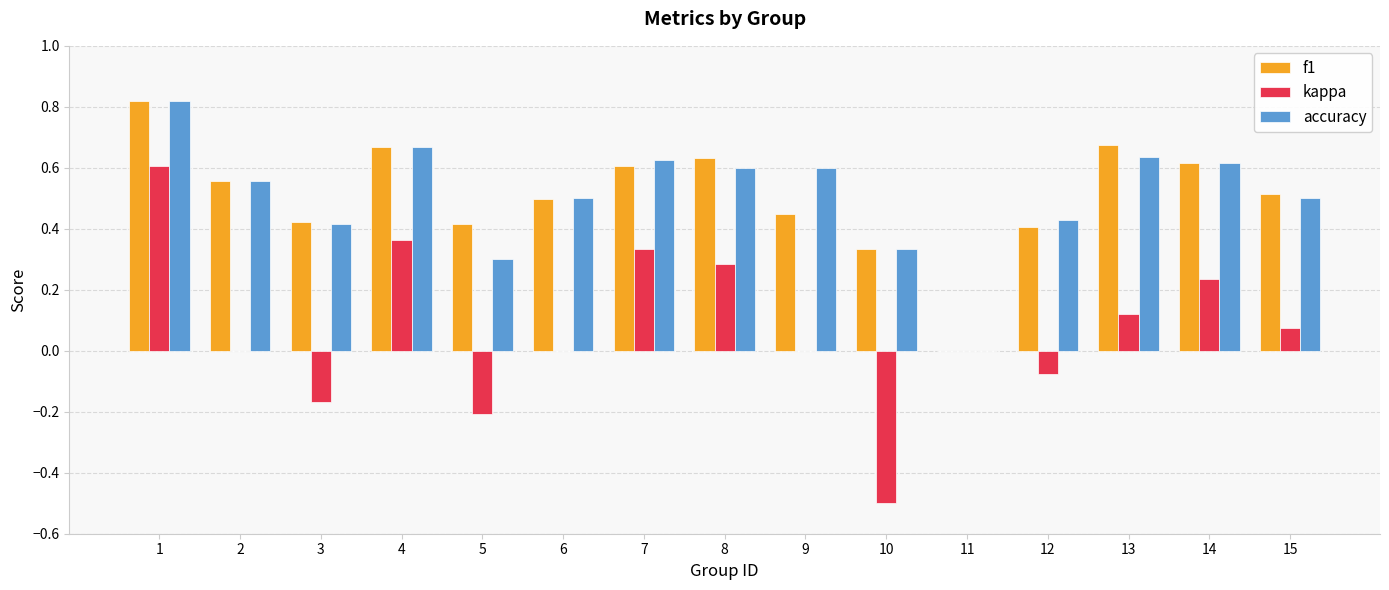

What are all the series names shown in the legend?

f1, kappa, accuracy